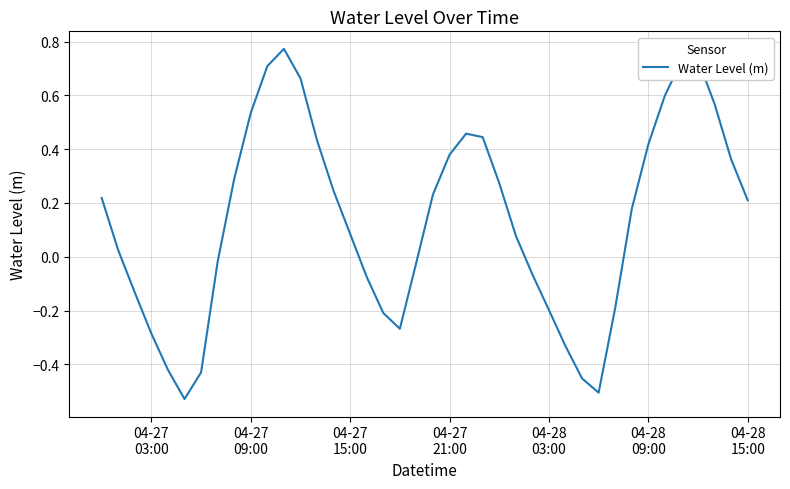

What is the difference between the maximum and minimum values?

1.3